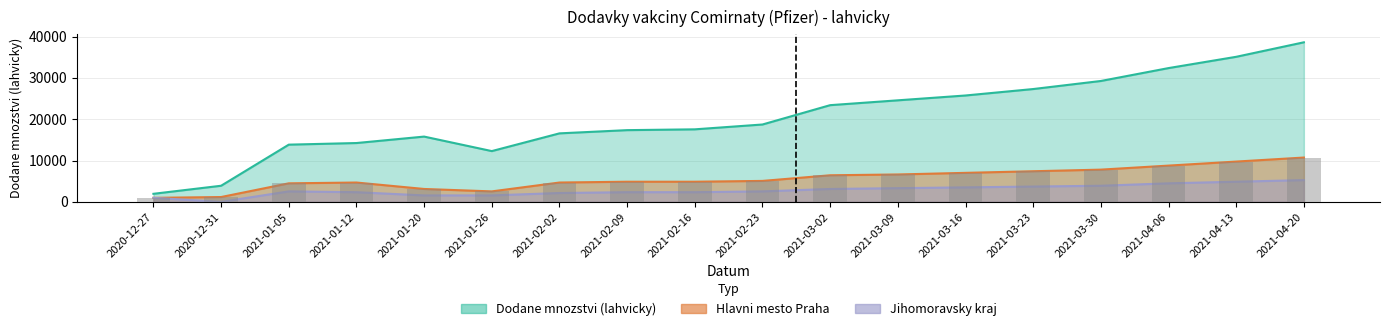

What is the minimum value for Dodane mnozstvi (lahvicky)?

1950